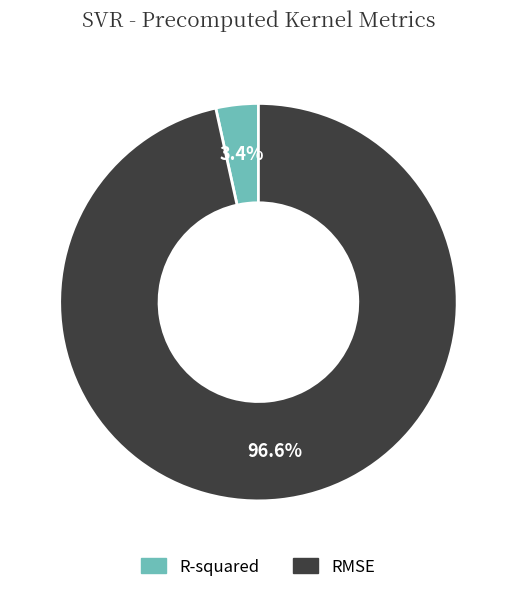

Does any single category account for the majority?

Yes